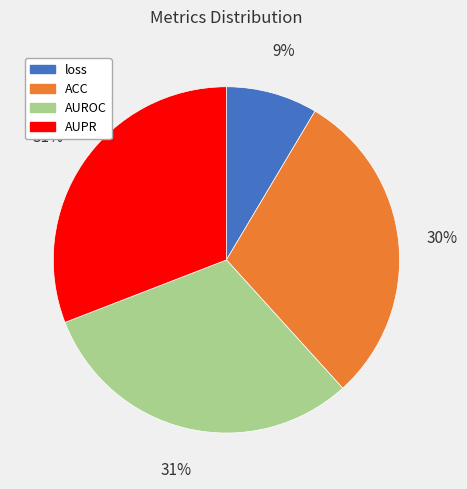

To the nearest percent, what is the average slice percentage?

25%